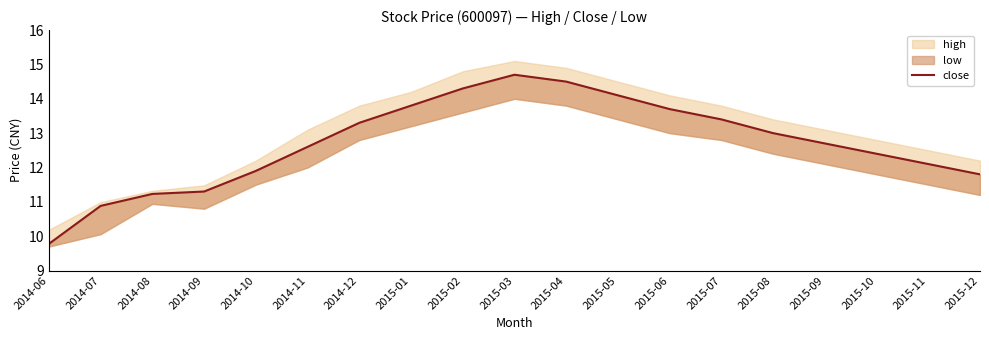

True or false: the data shows 4.1 at 2015-05.

False